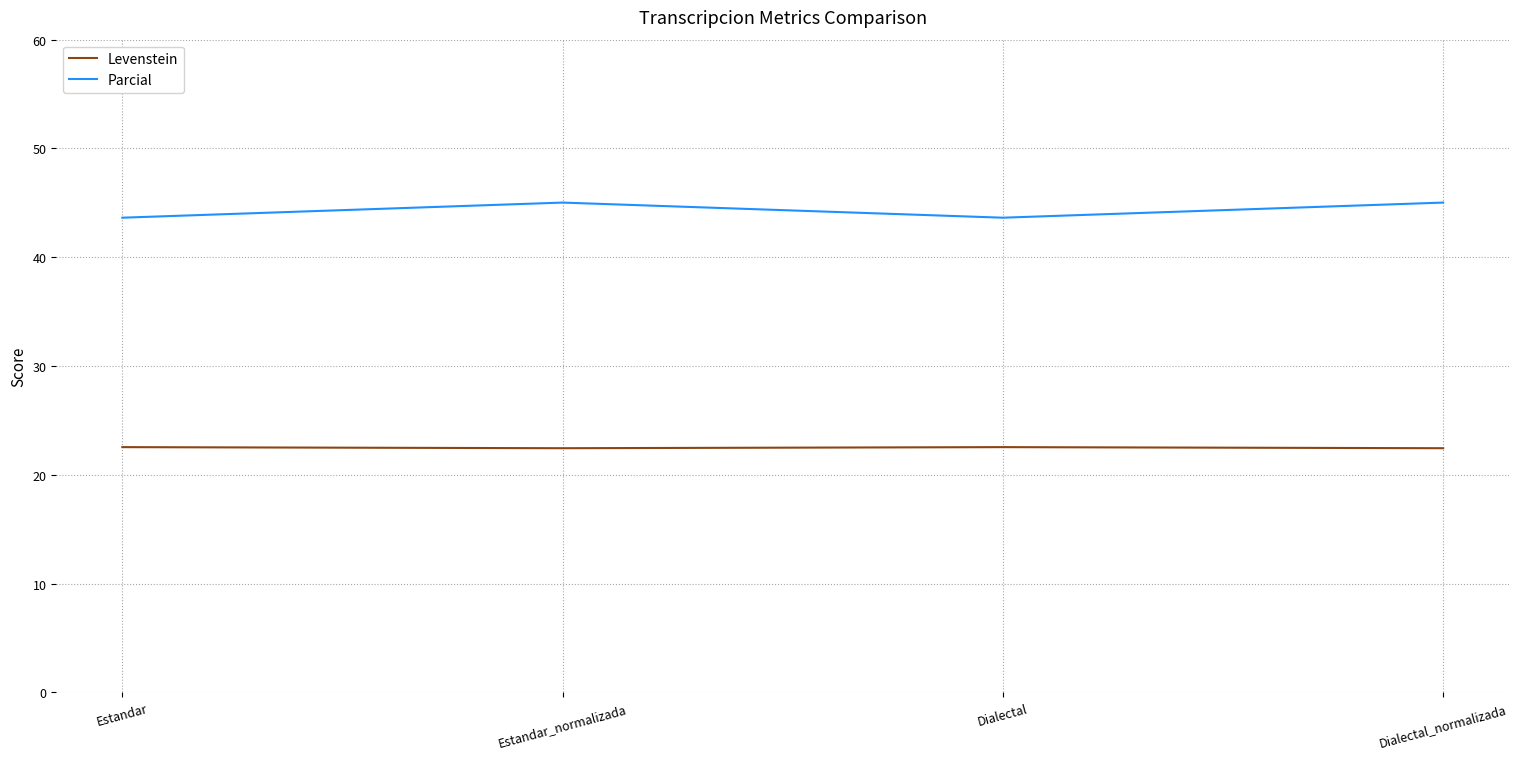

True or false: Levenstein and Parcial cross at least once.

False